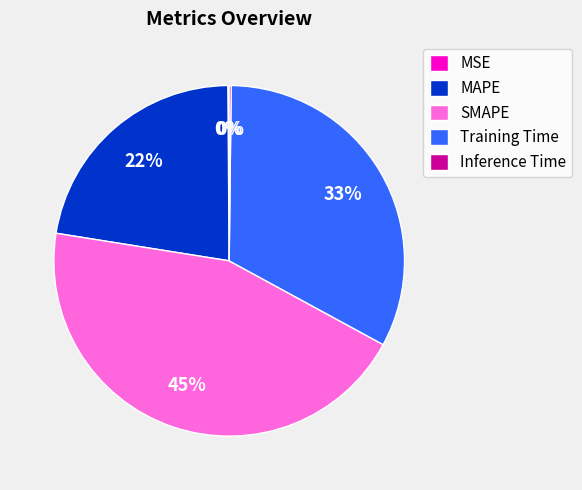

What percentage is the SMAPE slice, to the nearest percent?

45%